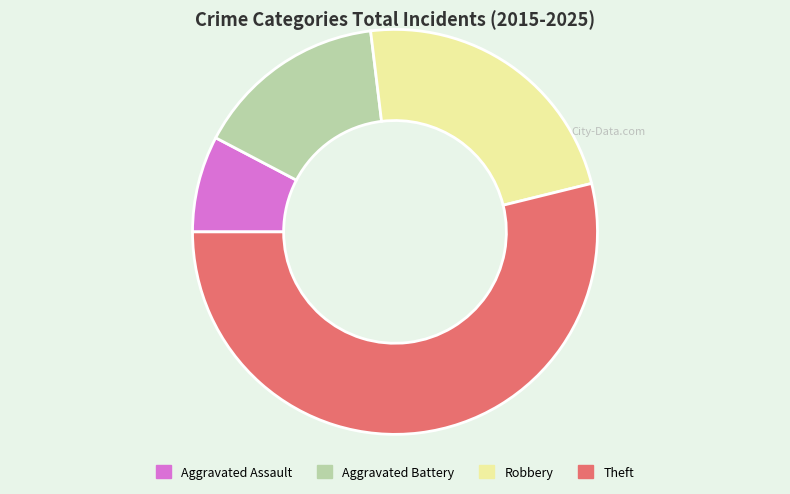

Rank the categories by value from highest to lowest.

Theft, Robbery, Aggravated Battery, Aggravated Assault